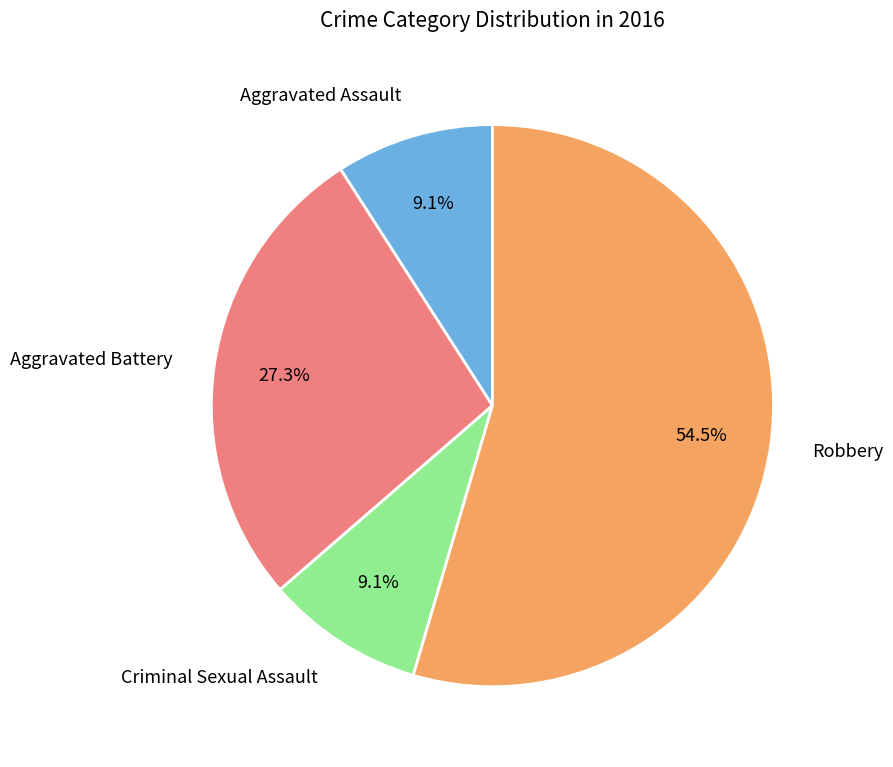

What is the ratio of the value at Robbery to the value at Aggravated Battery?

2.0